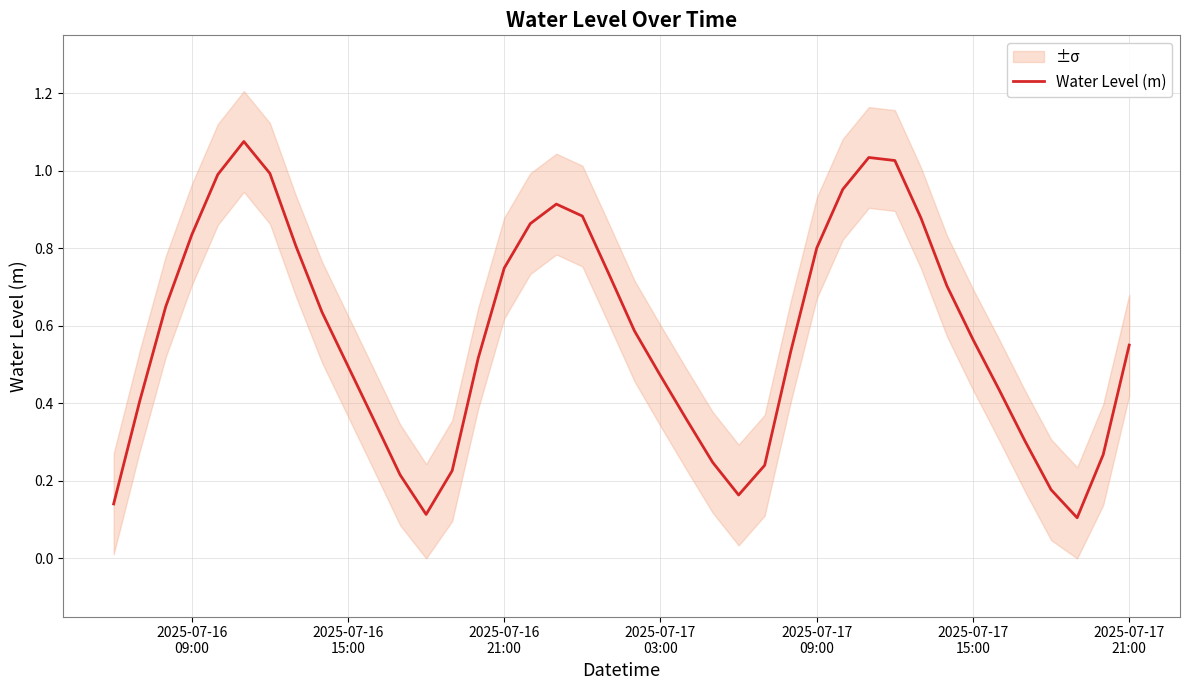

Reading left to right, transcribe all the data shown in this chart.

0.1	0.4	0.6	0.8	1.0	1.1	1.0	0.8	0.6	0.5	0.4	0.2	0.1	0.2	0.5	0.7	0.9	0.9	0.9	0.7	0.6	0.5	0.4	0.2	0.2	0.2	0.5	0.8	1.0	1.0	1.0	0.9	0.7	0.6	0.4	0.3	0.2	0.1	0.3	0.6